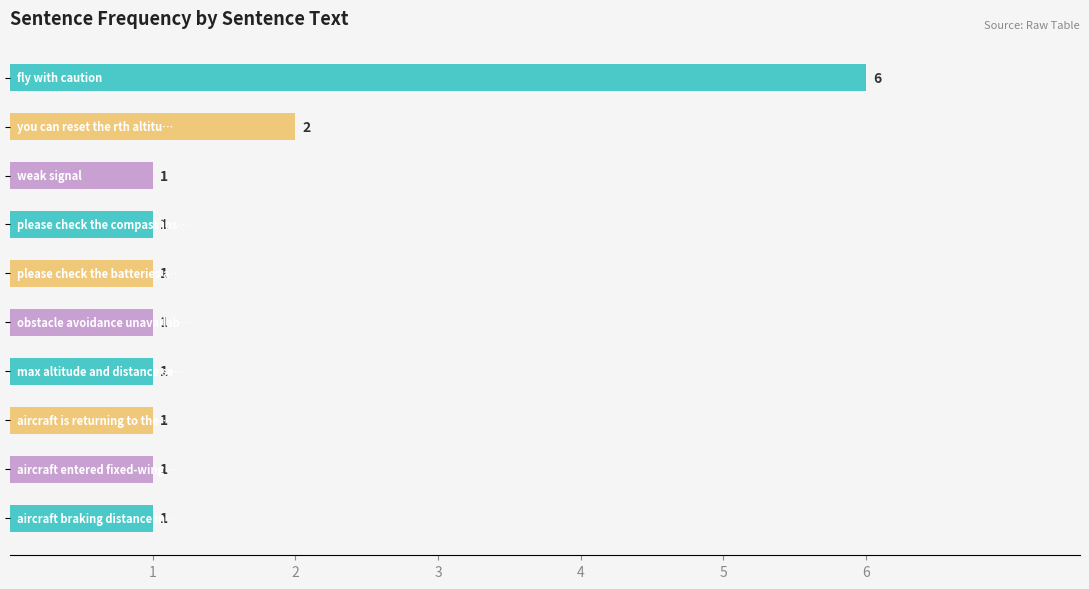

How many data points are above 1?

2